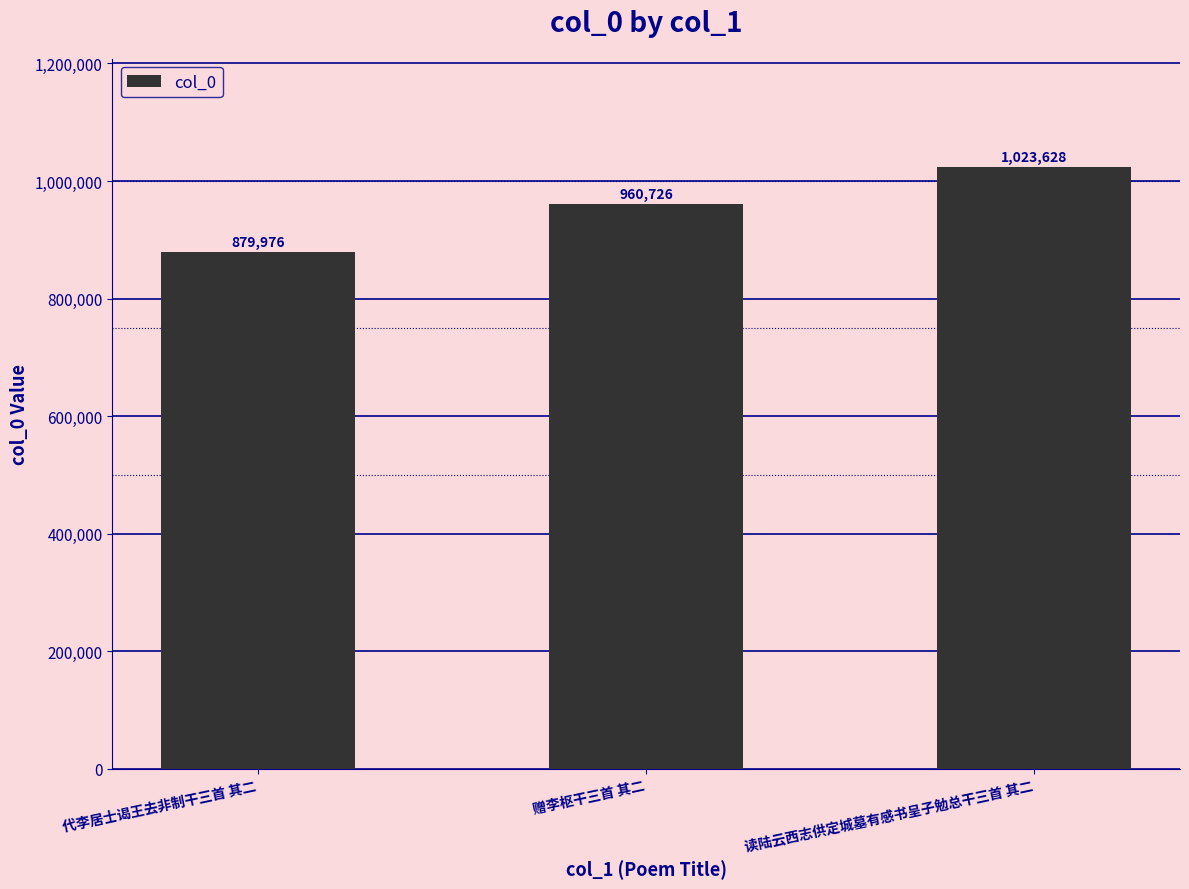

At which label is the value closest to 951802?

赠李枢干三首 其二